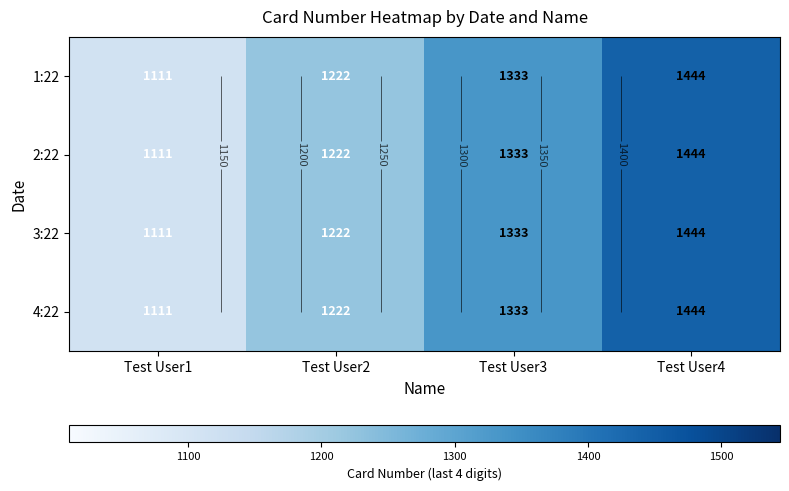

What is the minimum value shown in the chart?

1111